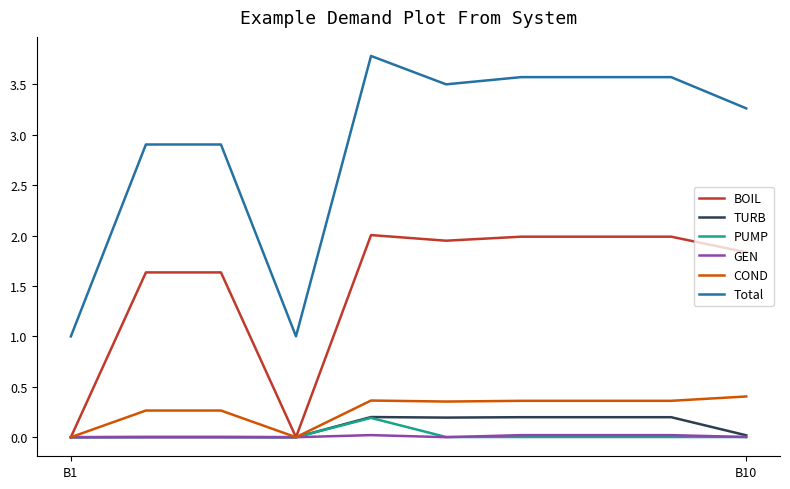

Which series has the largest range (max minus min)?

Total